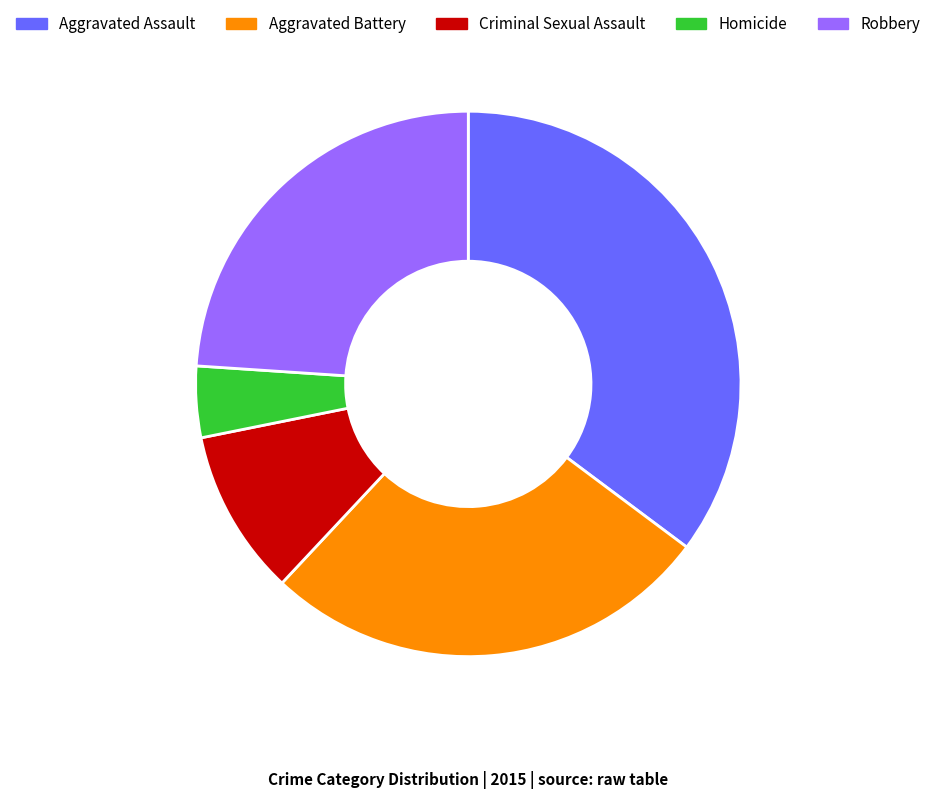

The Aggravated Battery slice represents 36% of the pie. True or false?

False